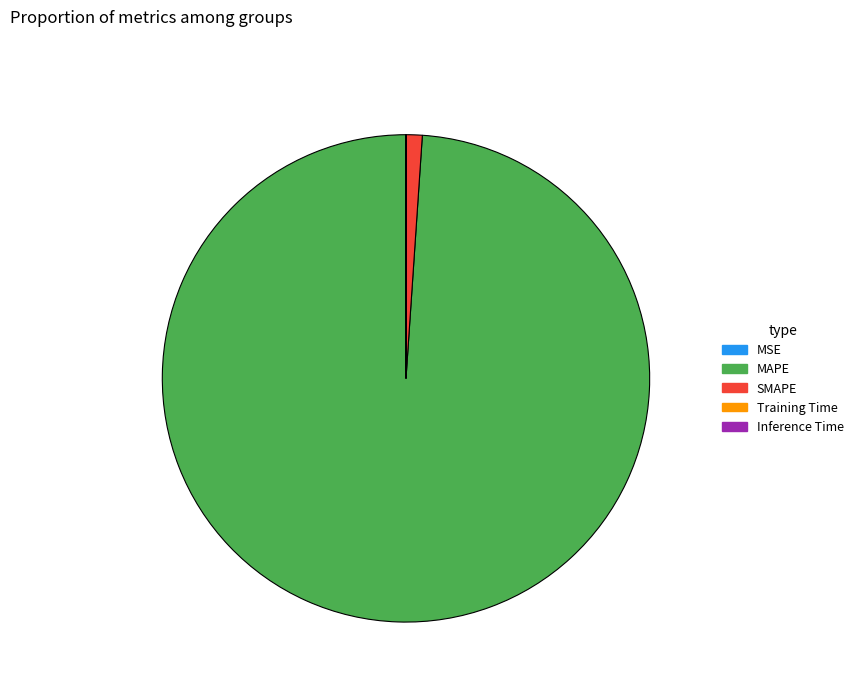

What is the largest slice in the pie chart?

MAPE